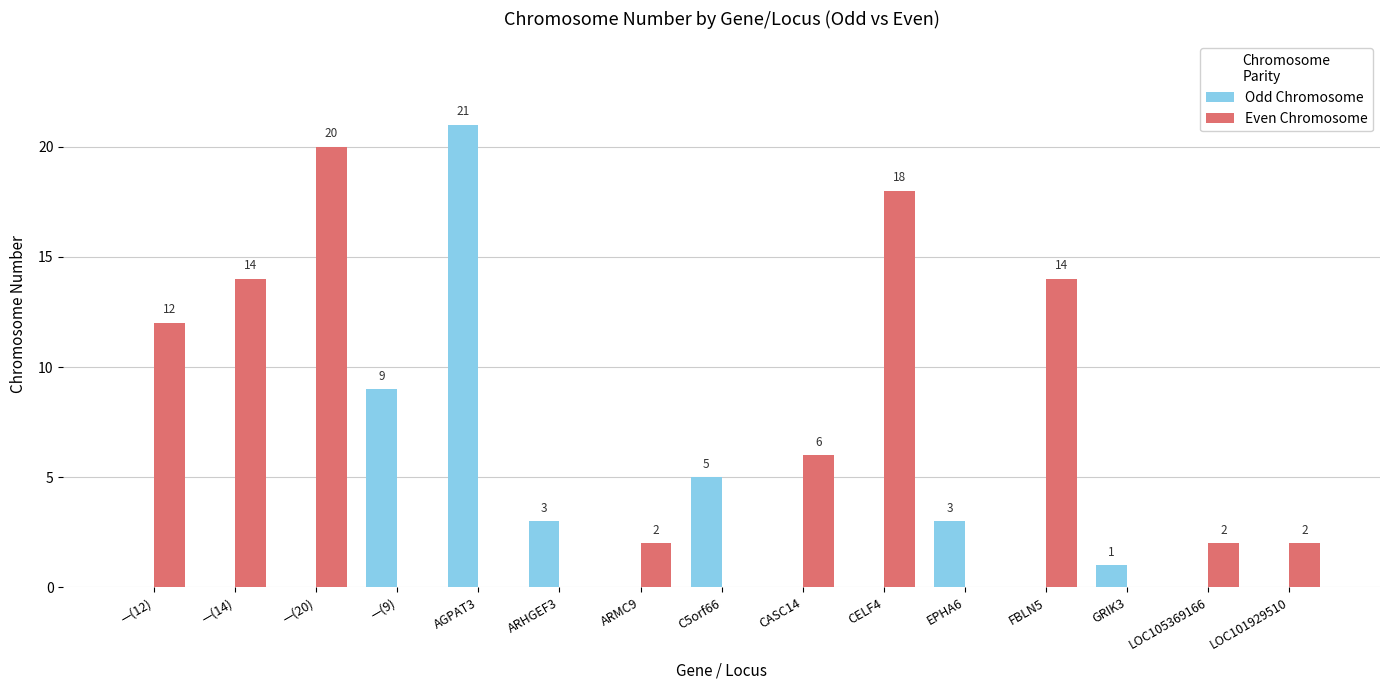

Reading left to right, what are all the values shown in this chart?

Odd Chromosome: —(12)=0	—(14)=0	—(20)=0	—(9)=9	AGPAT3=21	ARHGEF3=3	ARMC9=0	C5orf66=5	CASC14=0	CELF4=0	EPHA6=3	FBLN5=0	GRIK3=1	LOC105369166=0	LOC101929510=0
Even Chromosome: —(12)=12	—(14)=14	—(20)=20	—(9)=0	AGPAT3=0	ARHGEF3=0	ARMC9=2	C5orf66=0	CASC14=6	CELF4=18	EPHA6=0	FBLN5=14	GRIK3=0	LOC105369166=2	LOC101929510=2